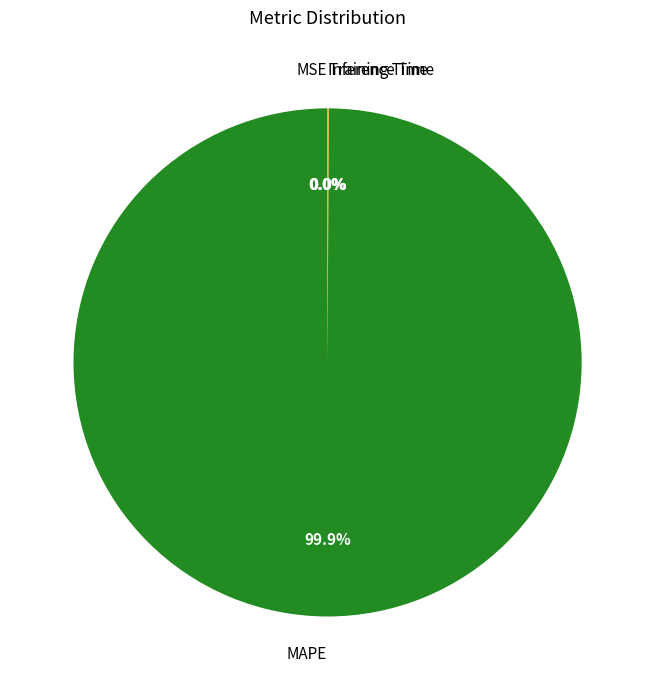

Which category has the biggest portion of the pie?

MAPE